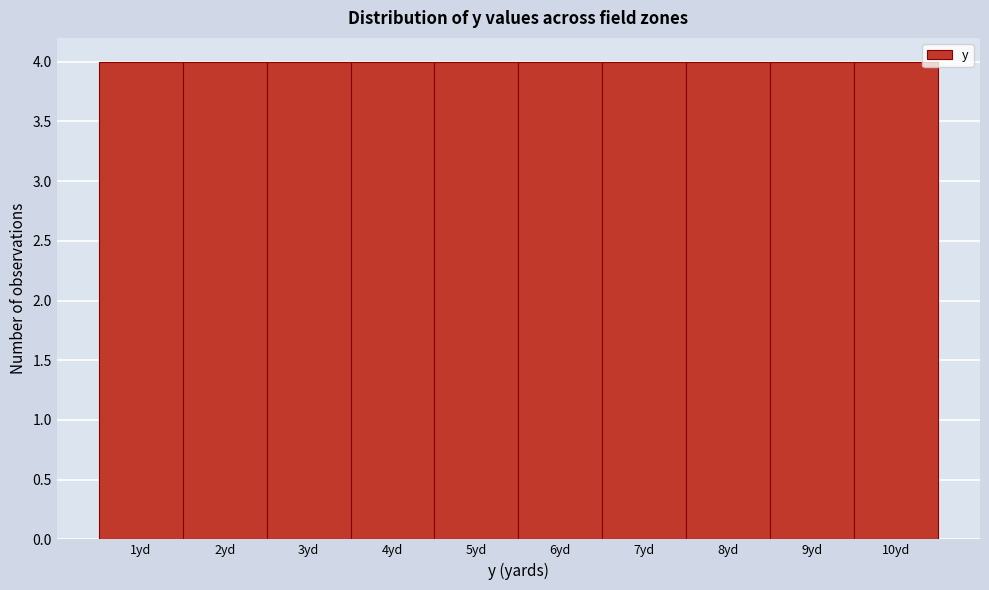

Reading left to right, list every bar in this chart as the range it spans on the x-axis followed by its height. The values are not printed on the chart, so give them approximately, as read against the axis.

0.5 to 1.5: 4
1.5 to 2.5: 4
2.5 to 3.5: 4
3.5 to 4.5: 4
4.5 to 5.5: 4
5.5 to 6.5: 4
6.5 to 7.5: 4
7.5 to 8.5: 4
8.5 to 9.5: 4
9.5 to 10.5: 4